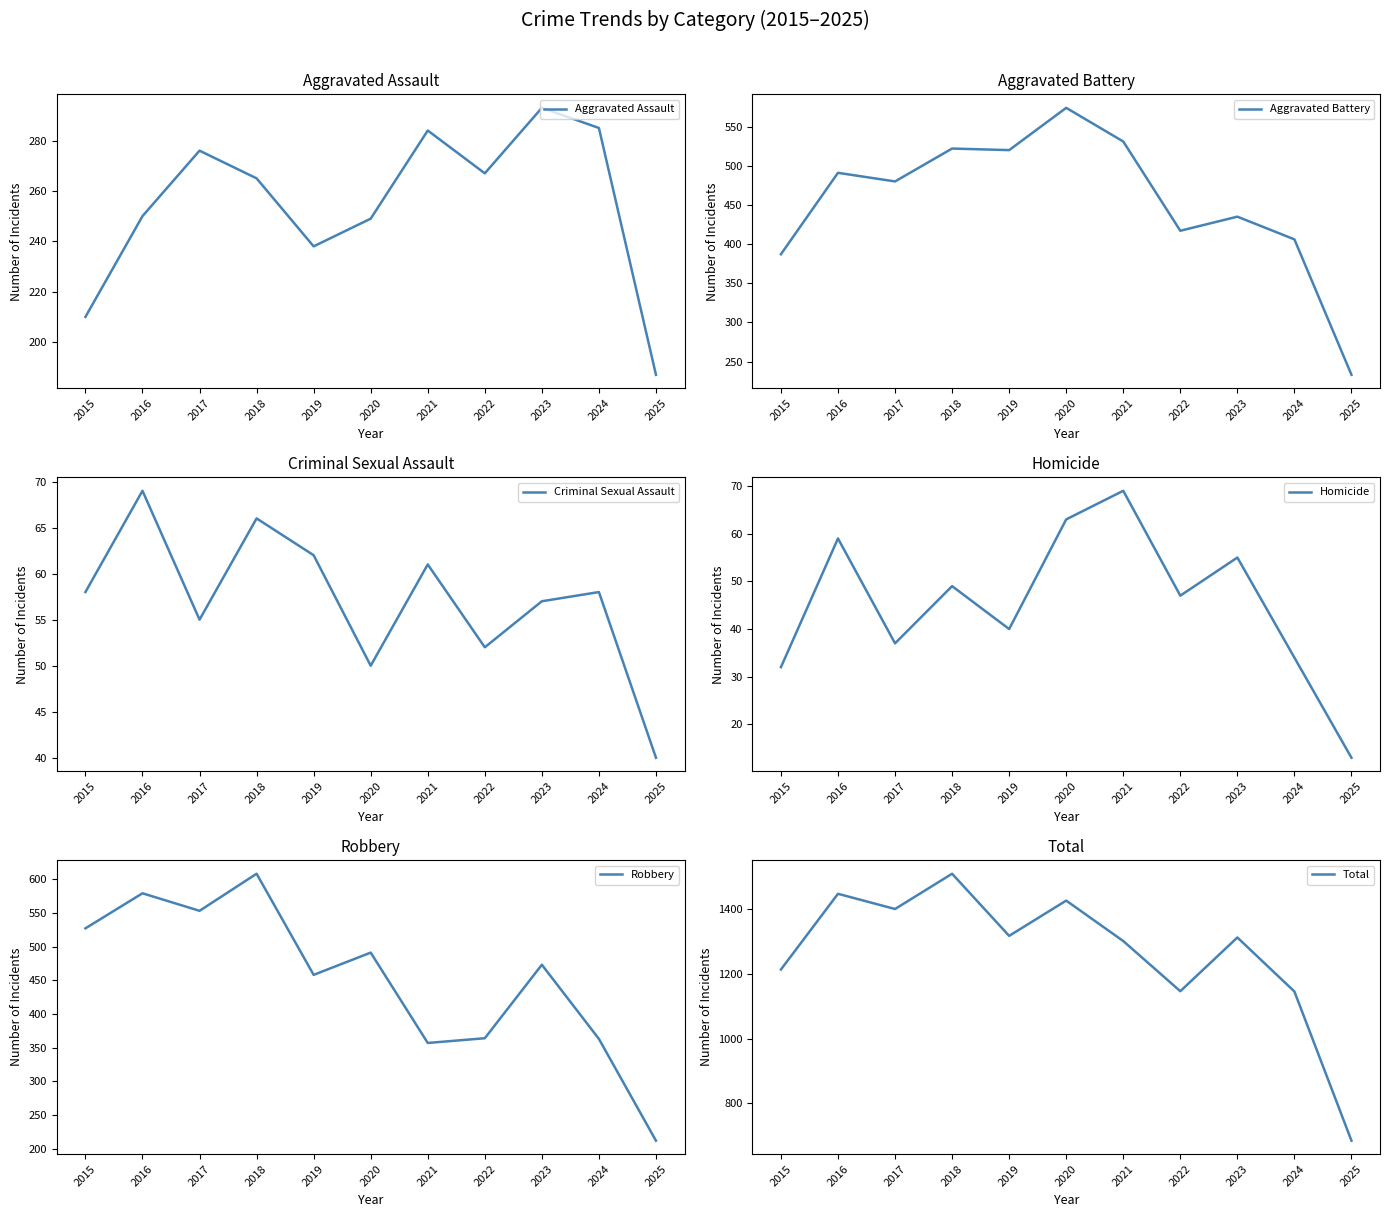

True or false: Criminal Sexual Assault has more than 1 interior local peaks.

True